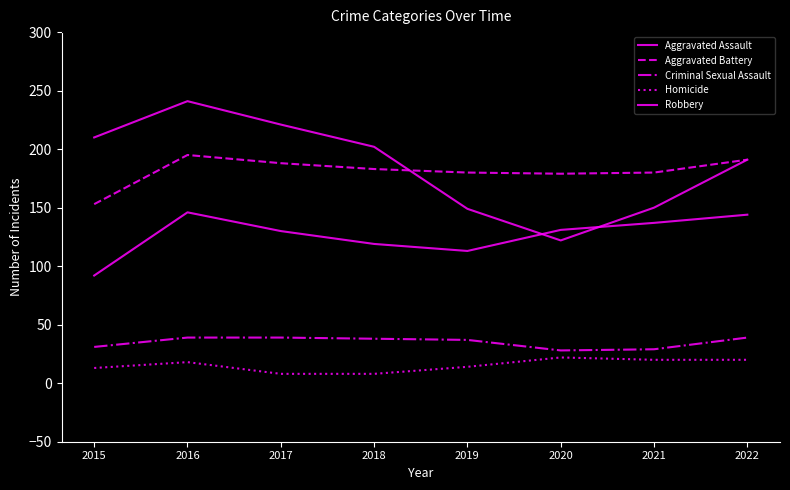

List the series in order of their peak value, highest first.

Robbery, Aggravated Battery, Aggravated Assault, Criminal Sexual Assault, Homicide